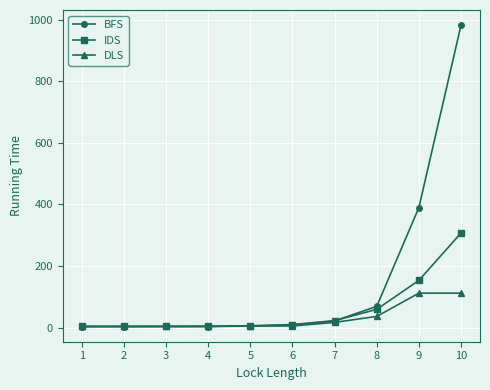

What is the maximum value for BFS?

982.6